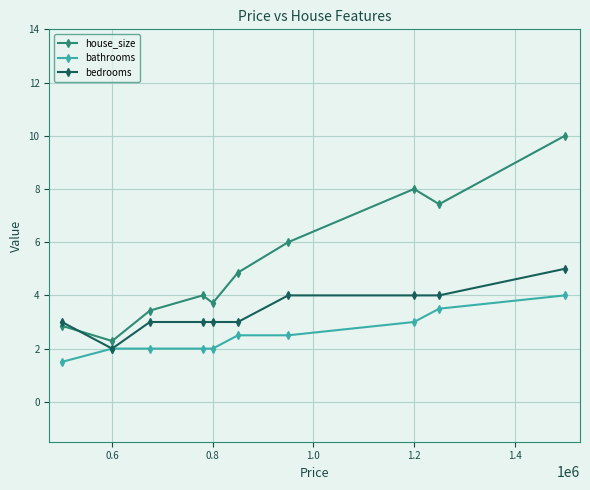

What is the lowest value of the house_size series?

2.3